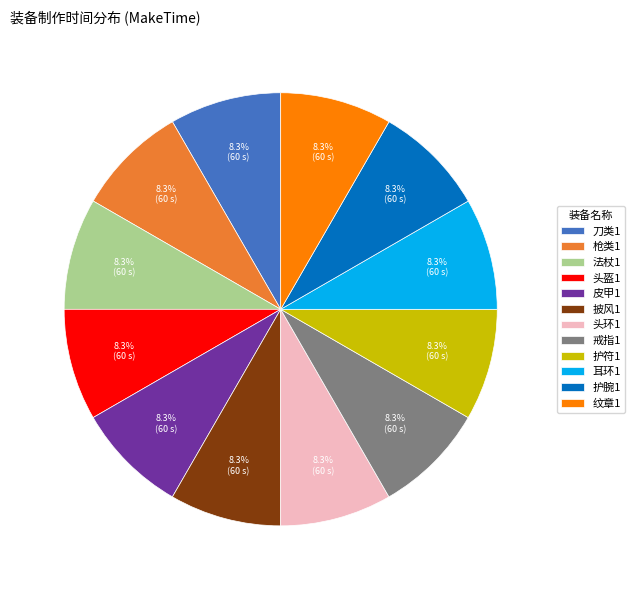

Approximately how many times larger is the value at 头盔1 compared to 纹章1?

1.0